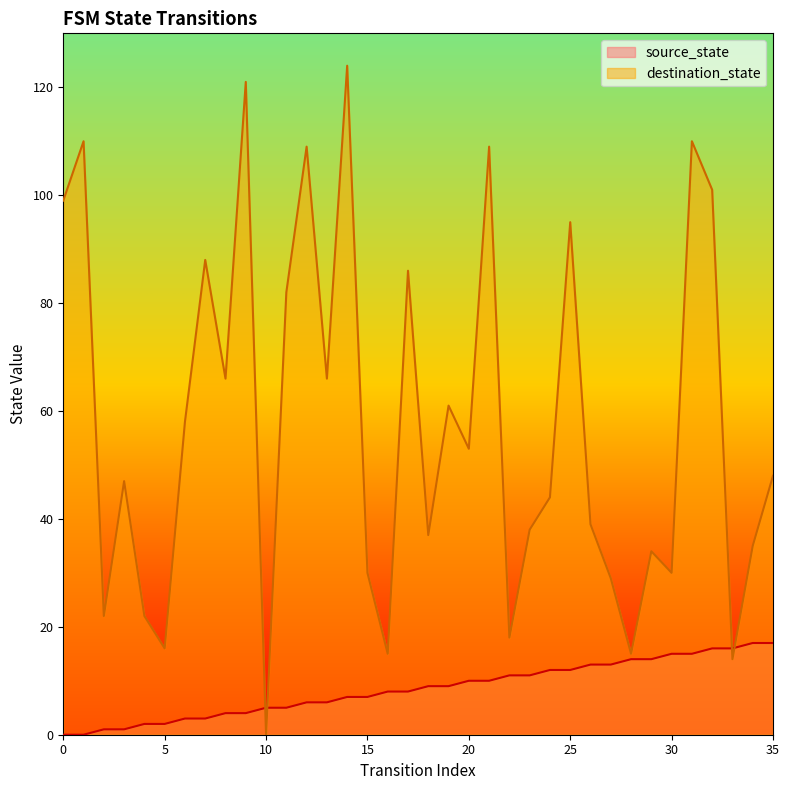

Which has a higher value, 33 or 8?

33